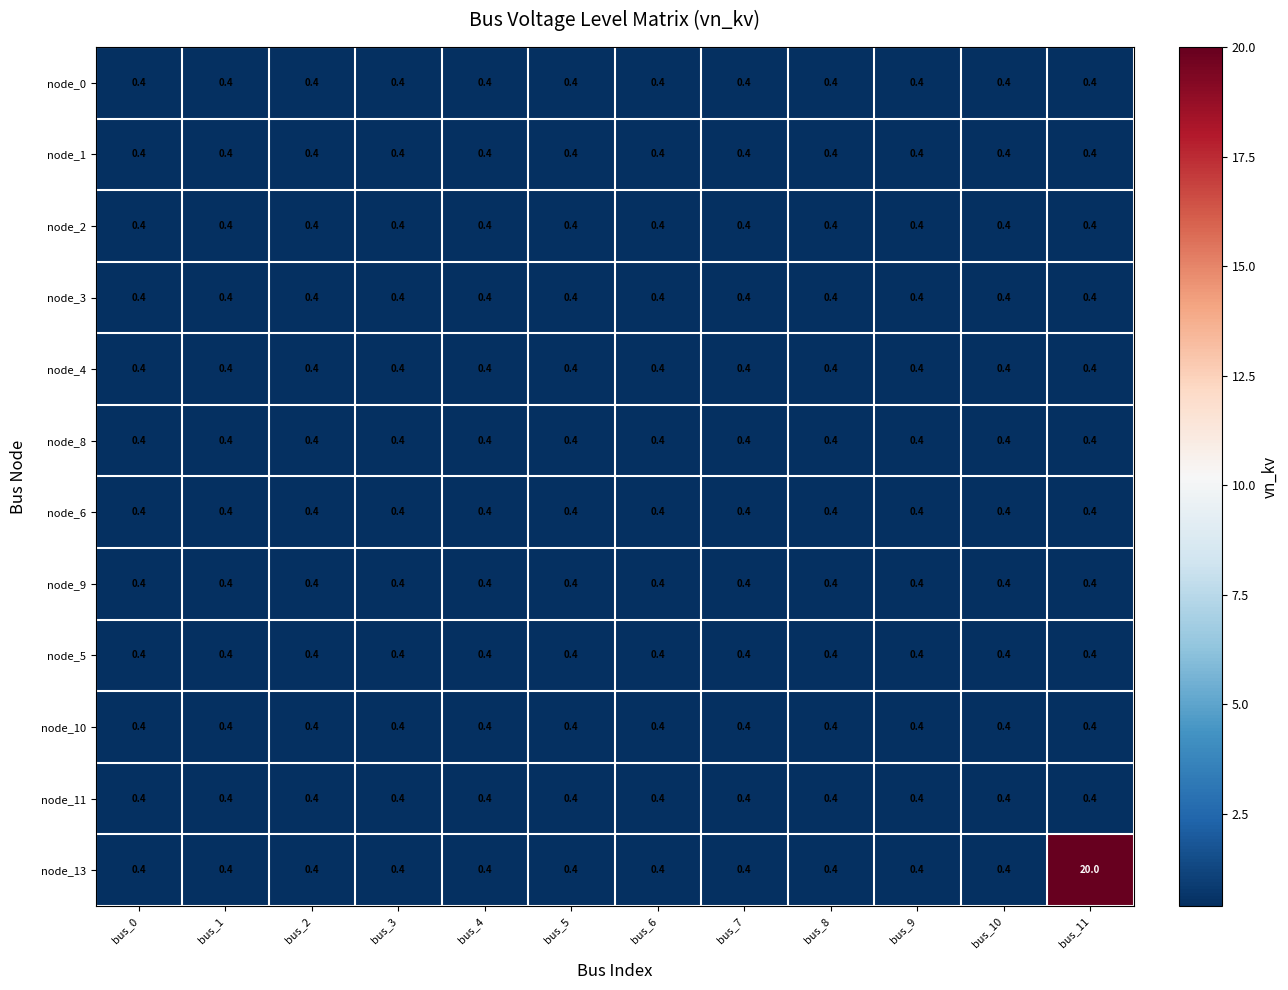

What is the minimum value shown in the chart?

0.4